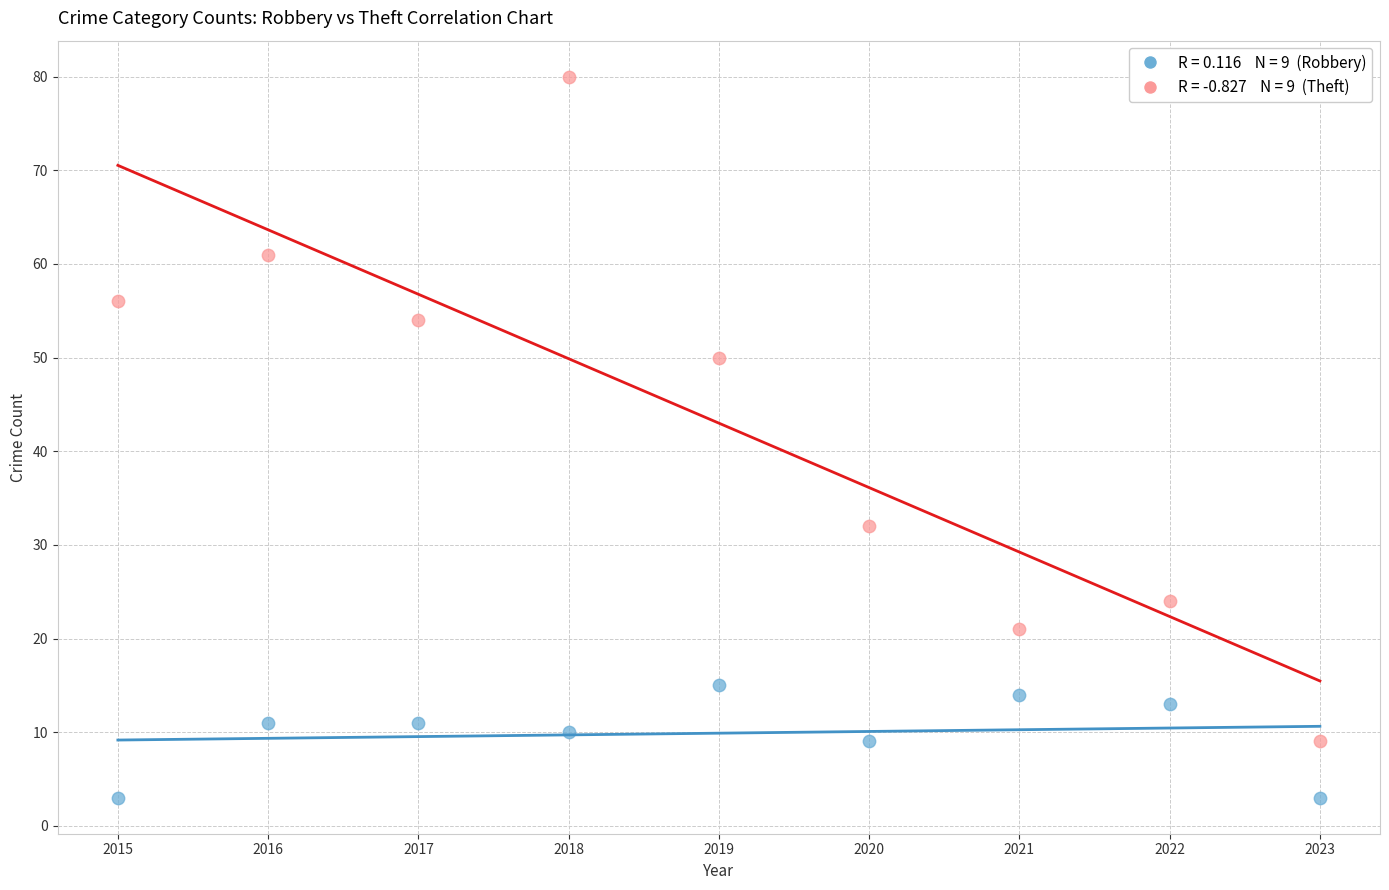

Across all data points, what is the range of X values (max minus min)?

8